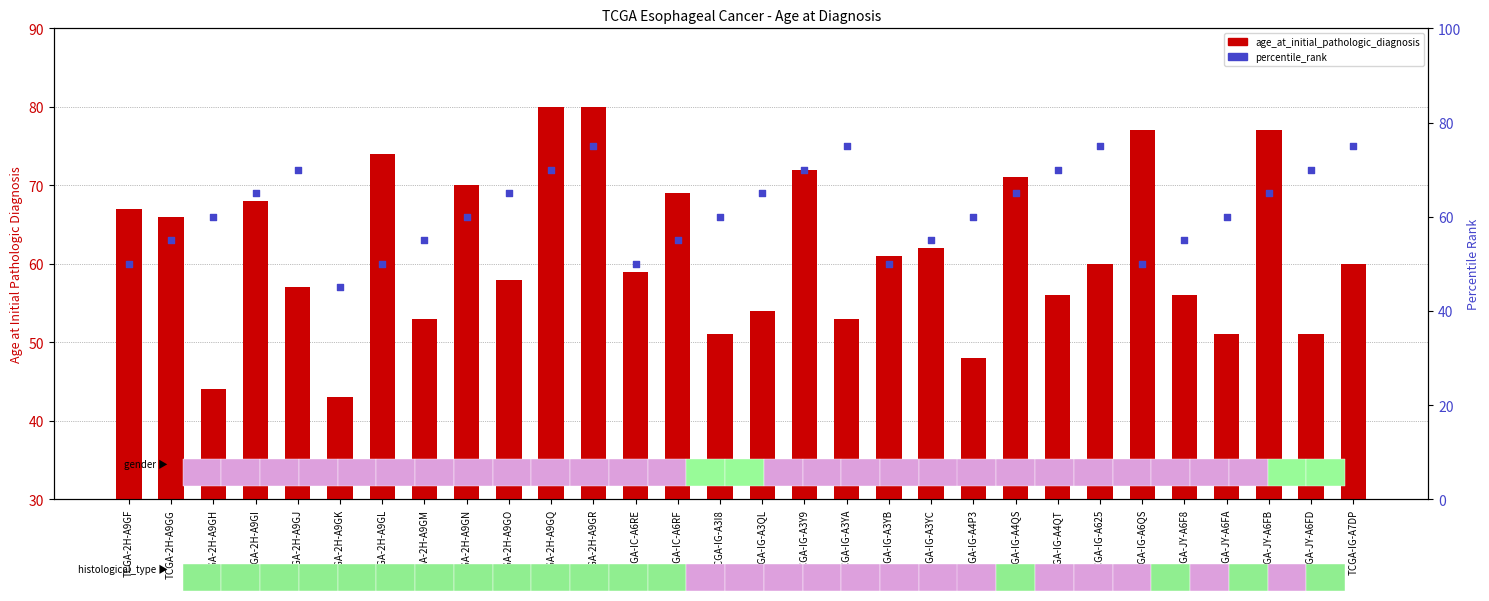

What are all the series names shown in the legend?

age_at_initial_pathologic_diagnosis, percentile_rank